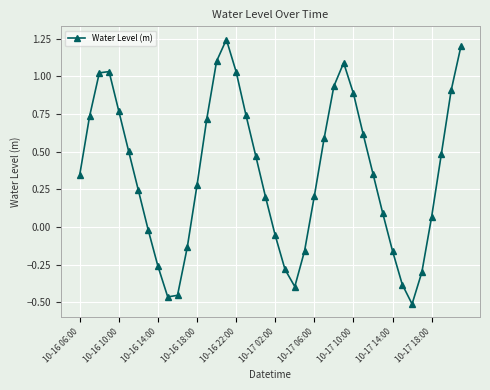

True or false: the data has more than 2 interior local peaks.

True